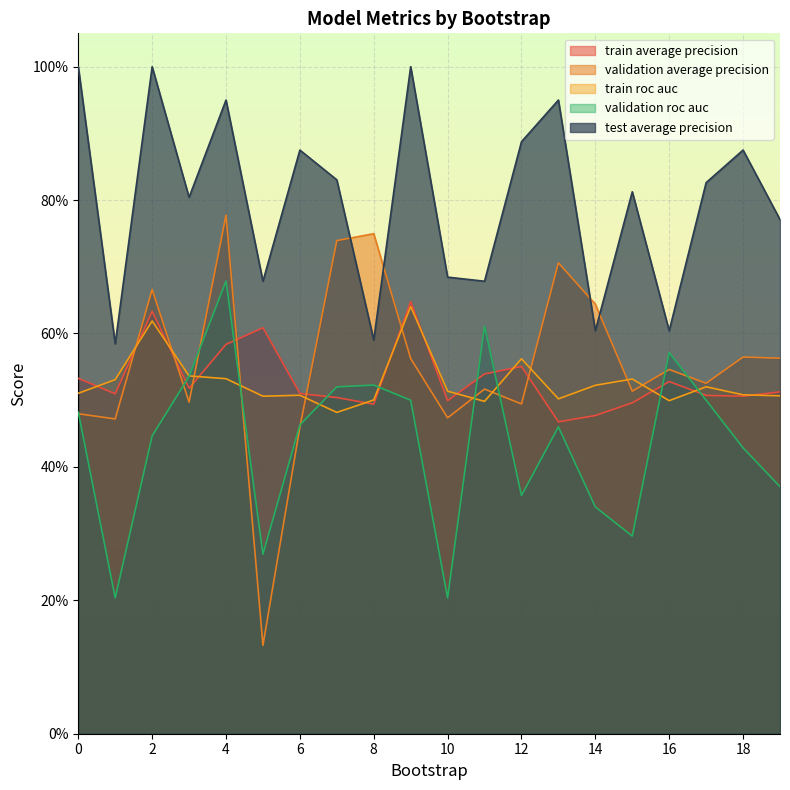

Does the chart display data point markers on the line(s)?

No